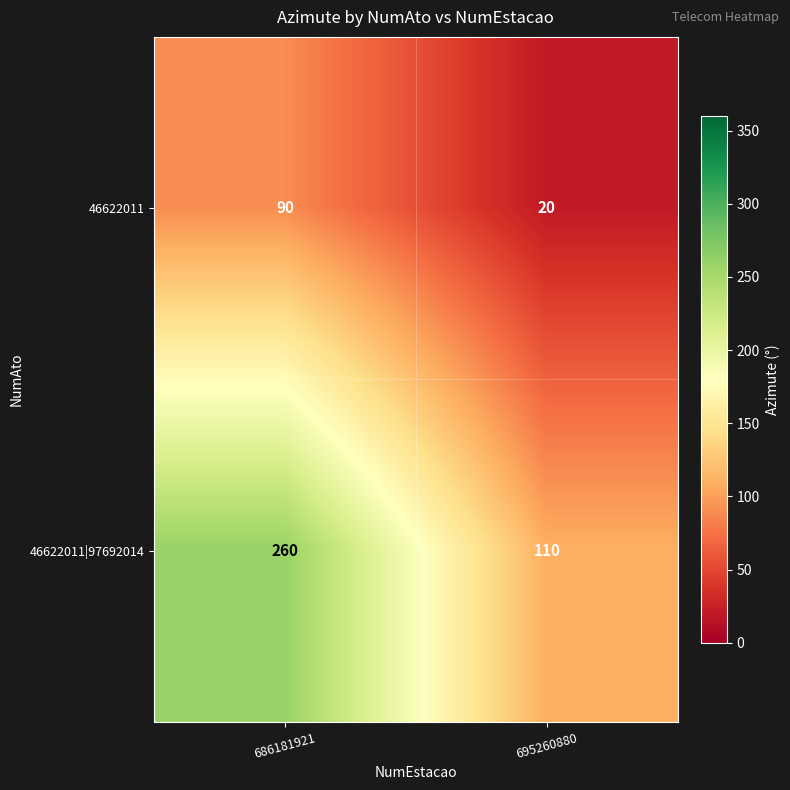

Reading right to left, transcribe all the data shown in this chart.

46622011: 695260880=20	686181921=90
46622011|97692014: 695260880=110	686181921=260